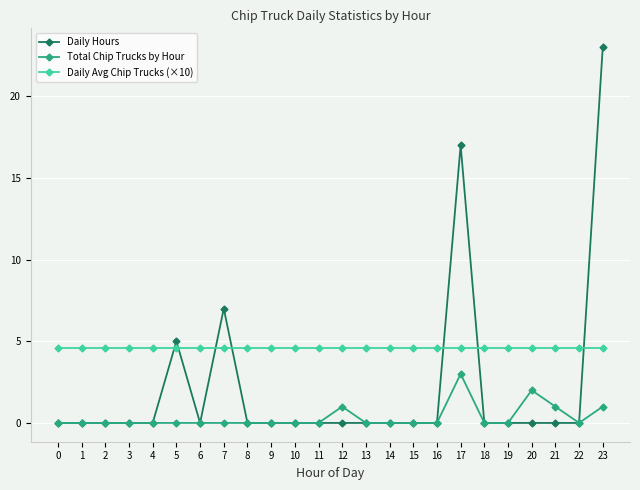

True or false: Daily Hours has a value of -13.0 at 2.

False